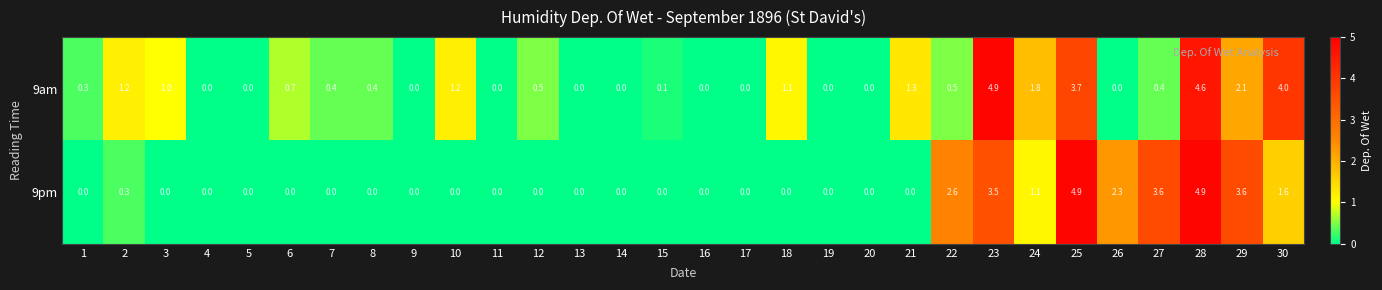

Rank the series at 15 from lowest to highest value.

9pm, 9am